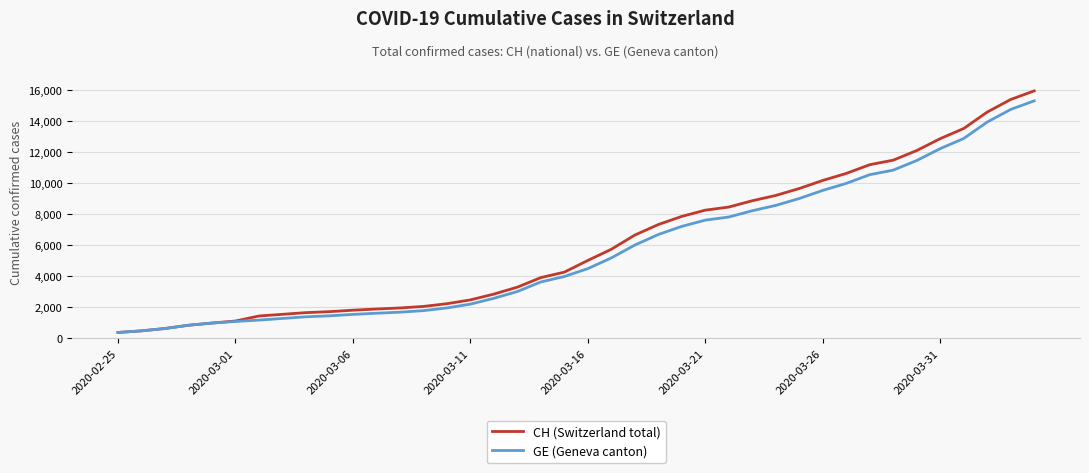

What are all the series names shown in the legend?

CH (Switzerland total), GE (Geneva canton)